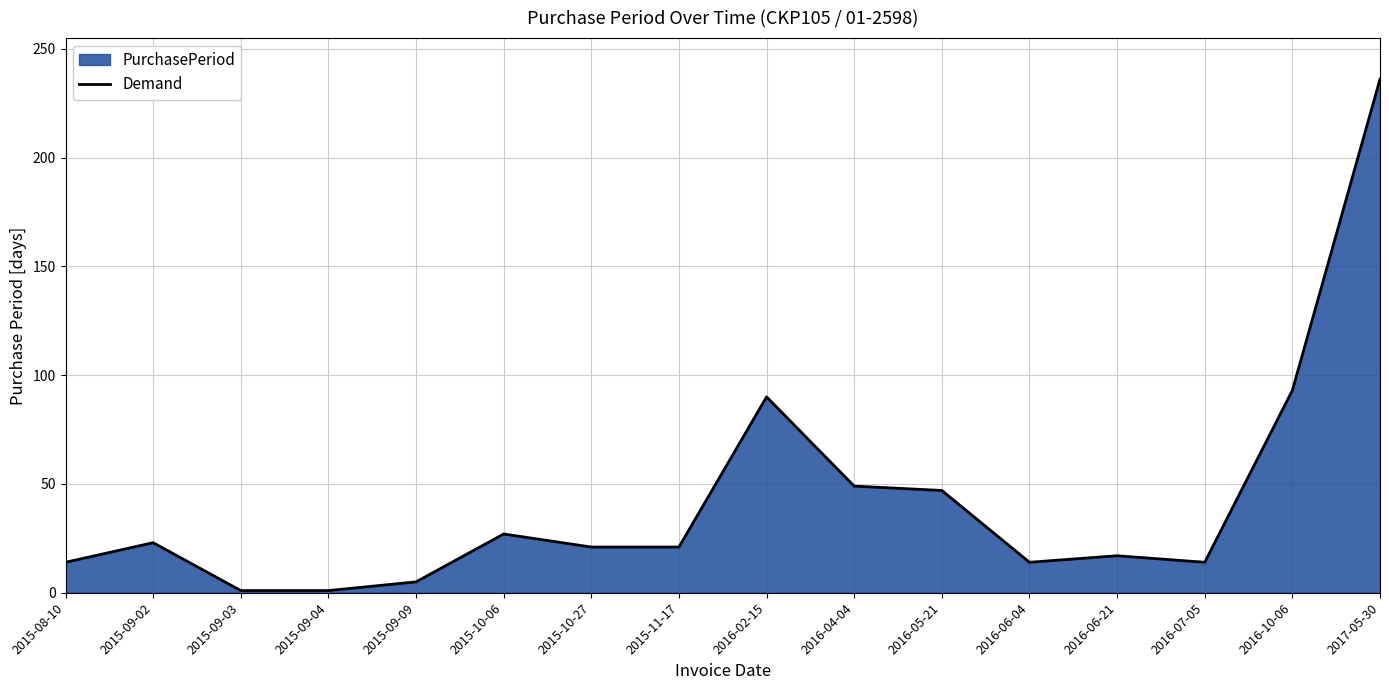

What value does the data have at 2017-05-30?

236